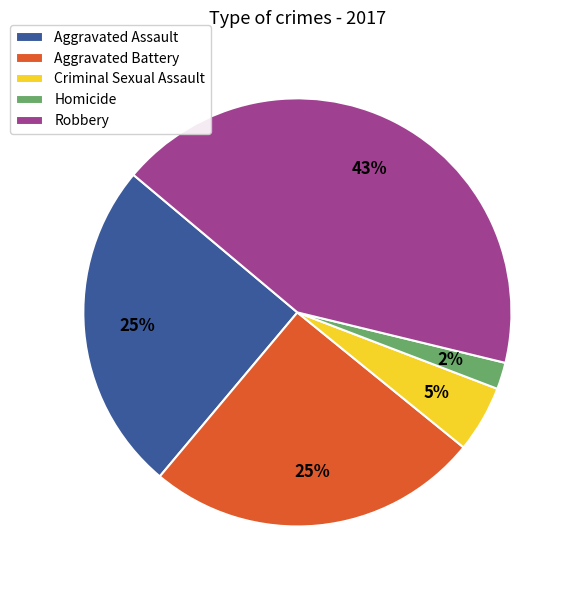

To the nearest percent, what is the average slice percentage?

20%